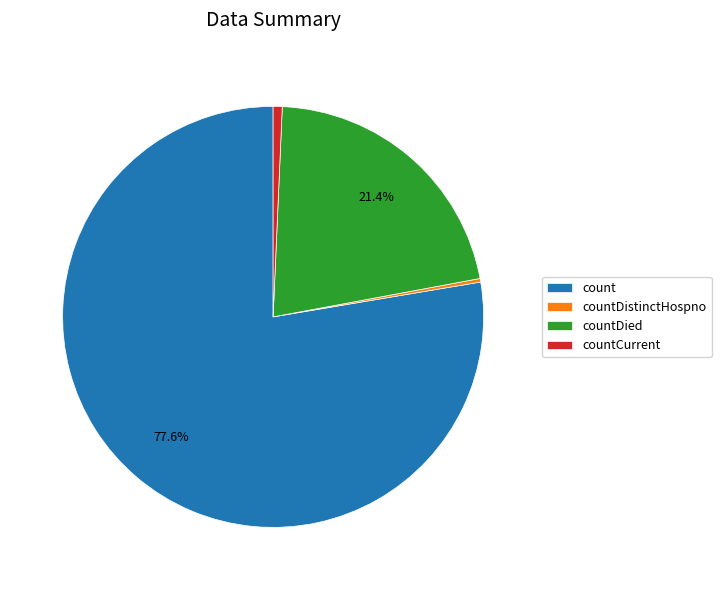

Which category has the biggest portion of the pie?

count